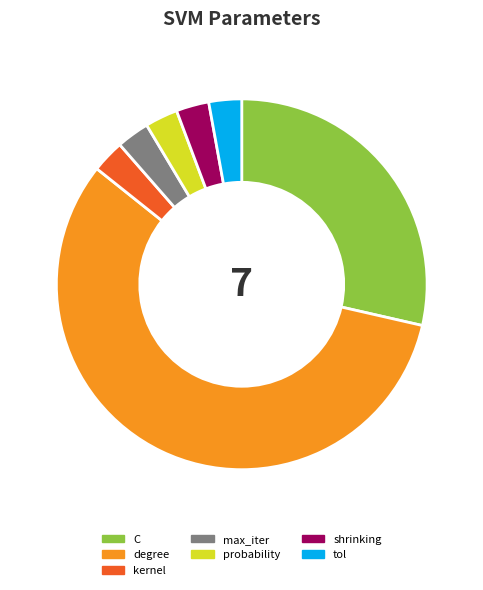

Which category accounts for the majority?

degree